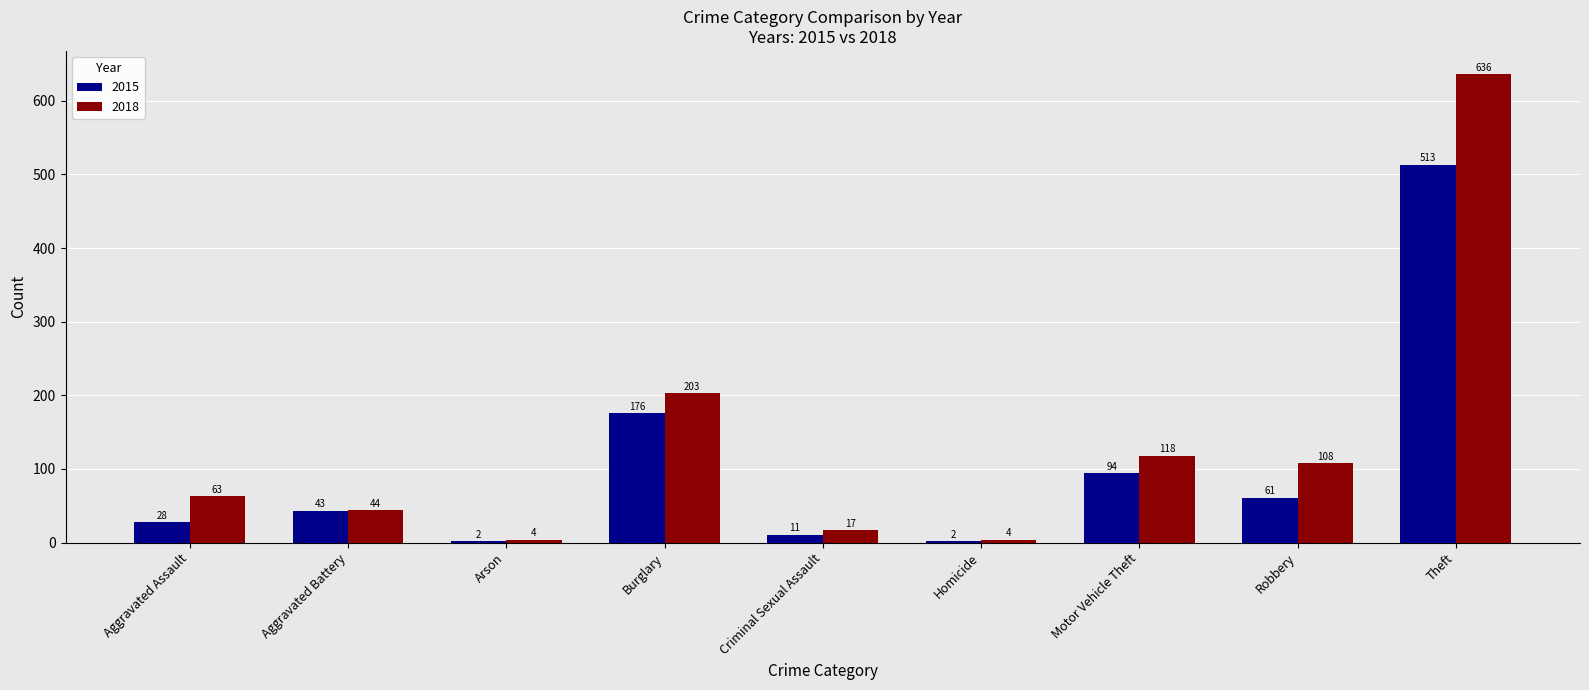

Which series changed the most between Robbery and Theft?

2018